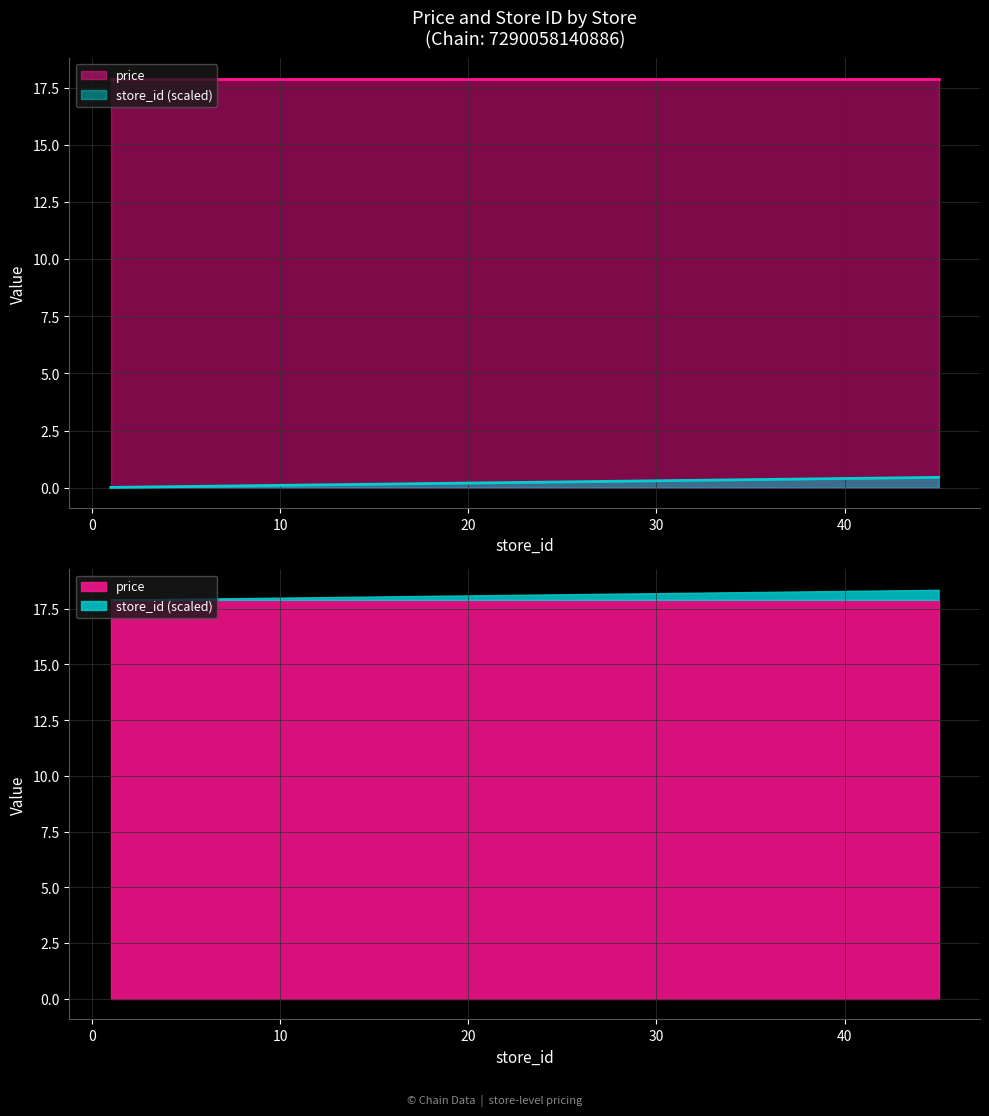

List the labels in order of value, smallest first.

1, 2, 5, 6, 7, 8, 10, 12, 13, 14, 15, 22, 23, 25, 26, 27, 35, 39, 40, 45